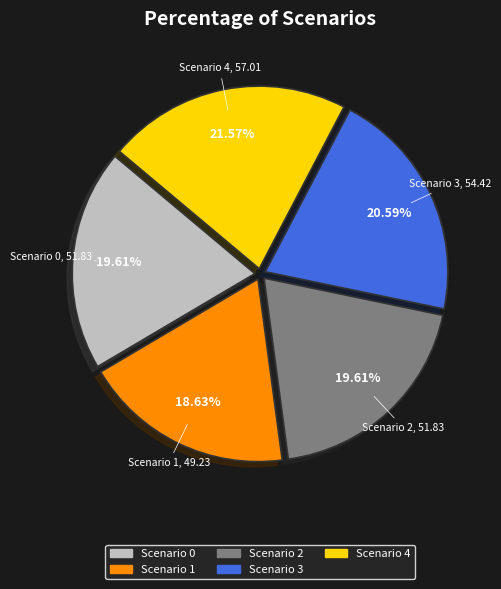

What is the smallest slice in the pie chart?

Scenario 1